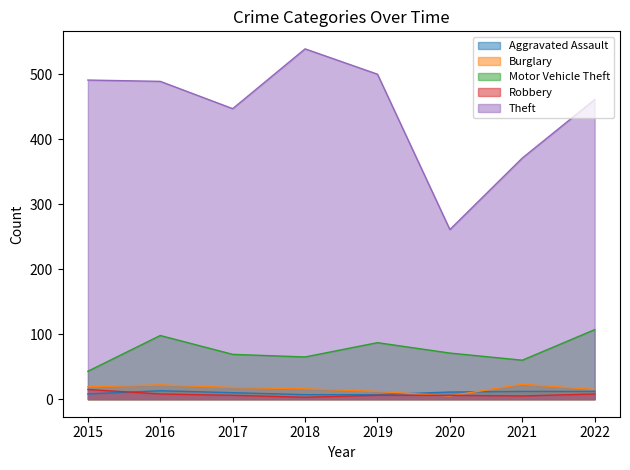

What are all the series names shown in the legend?

Aggravated Assault, Burglary, Motor Vehicle Theft, Robbery, Theft